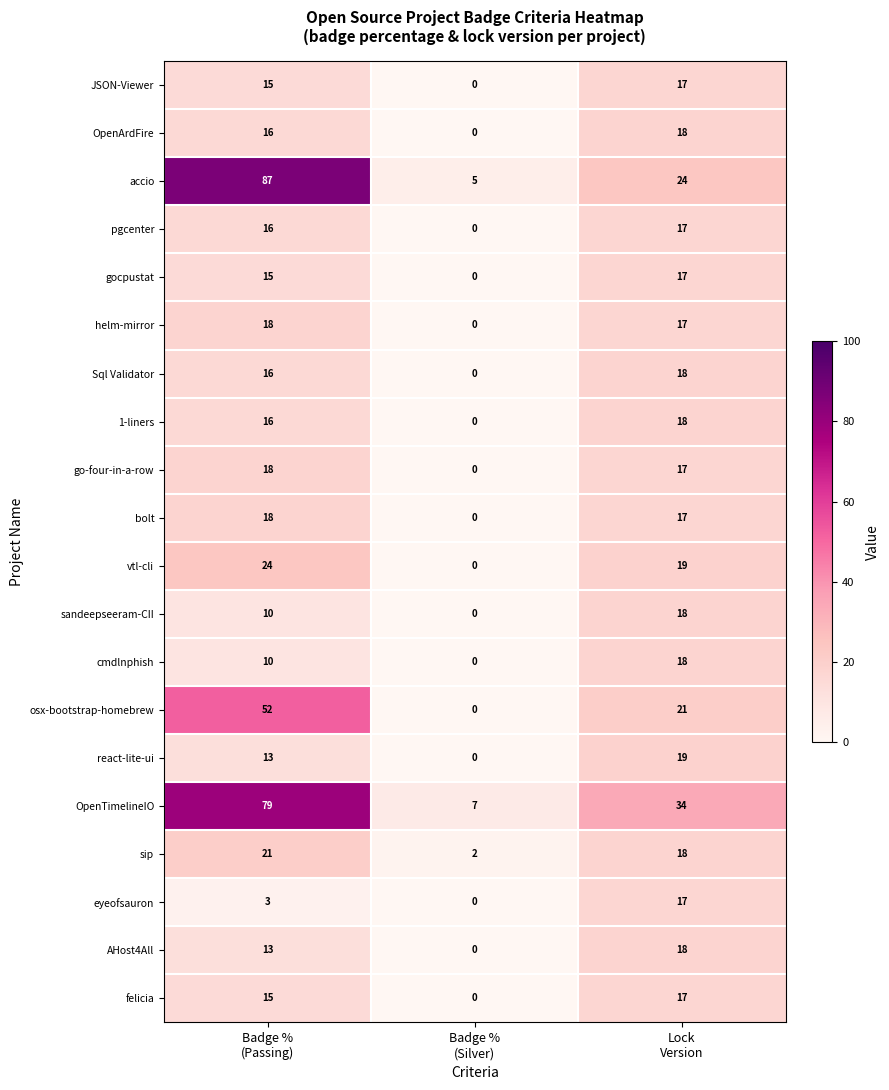

How many osx-bootstrap-homebrew values are between 0 and 52?

3